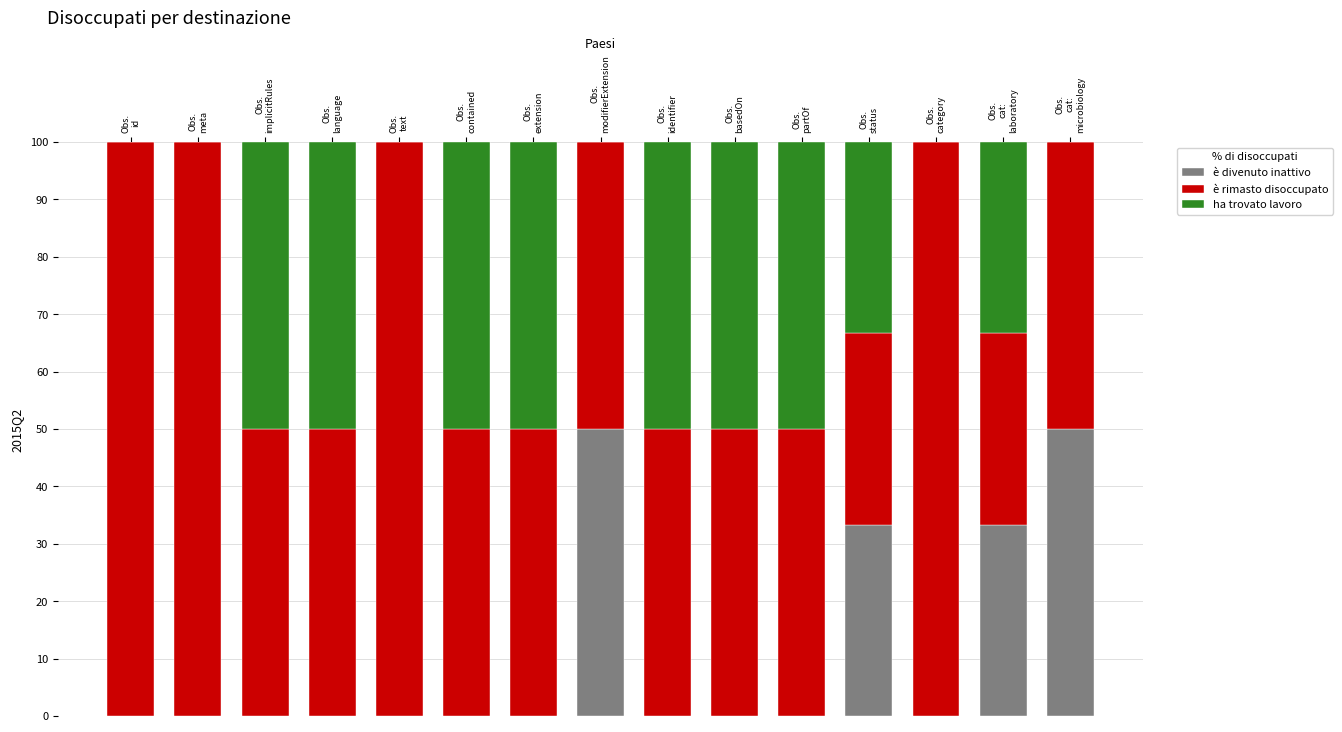

What are all the series names shown in the legend?

è divenuto inattivo, è rimasto disoccupato, ha trovato lavoro